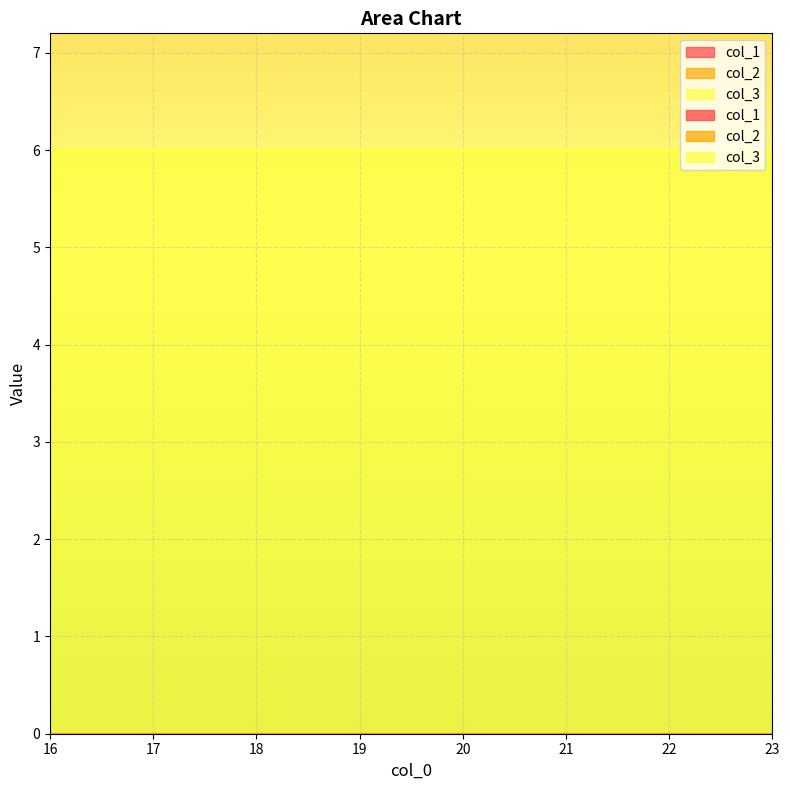

The value of col_1 at 19 is 0. True or false?

True